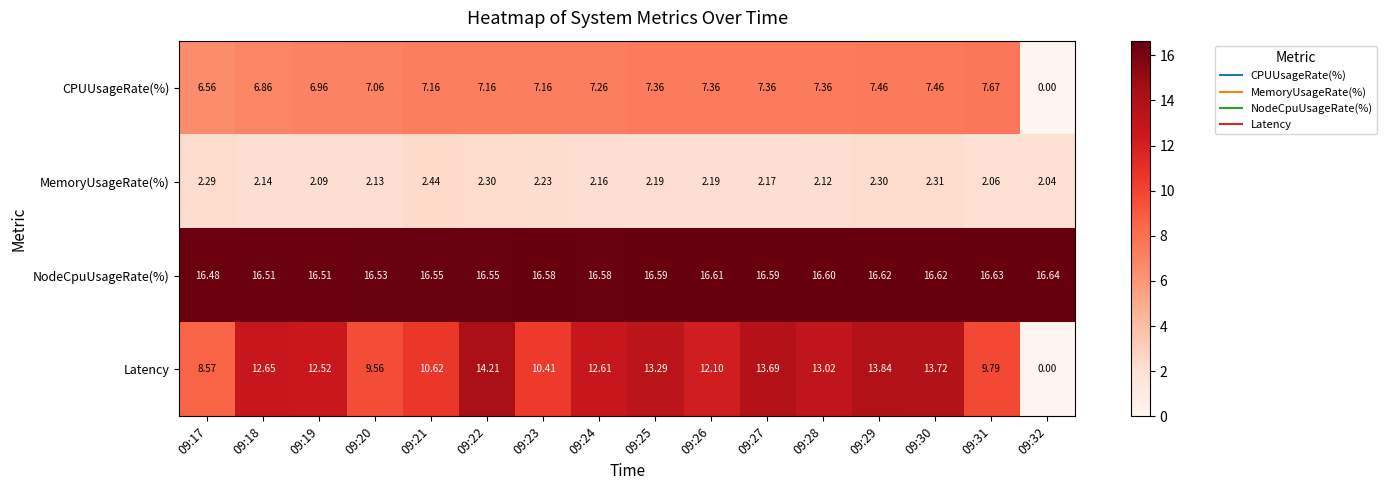

Which series has the widest spread of values?

Latency